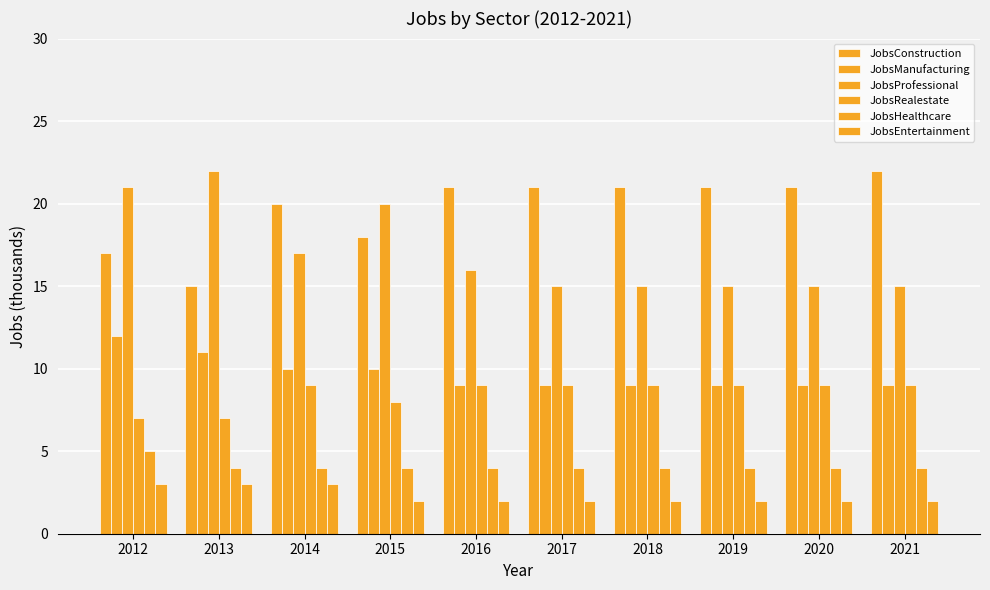

What is the difference between the JobsManufacturing values at 2014 and 2013?

1